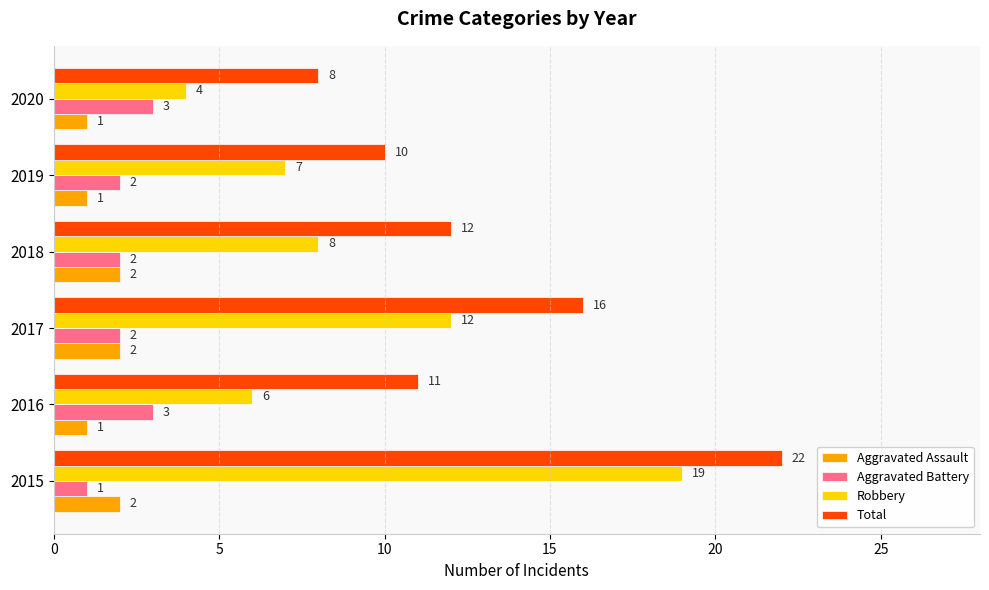

What is the sum of all Robbery values?

56